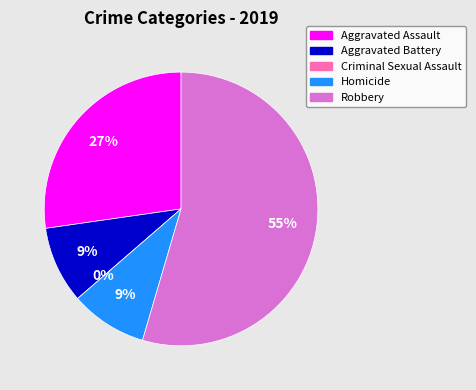

Does Robbery represent more than half of the total?

Yes